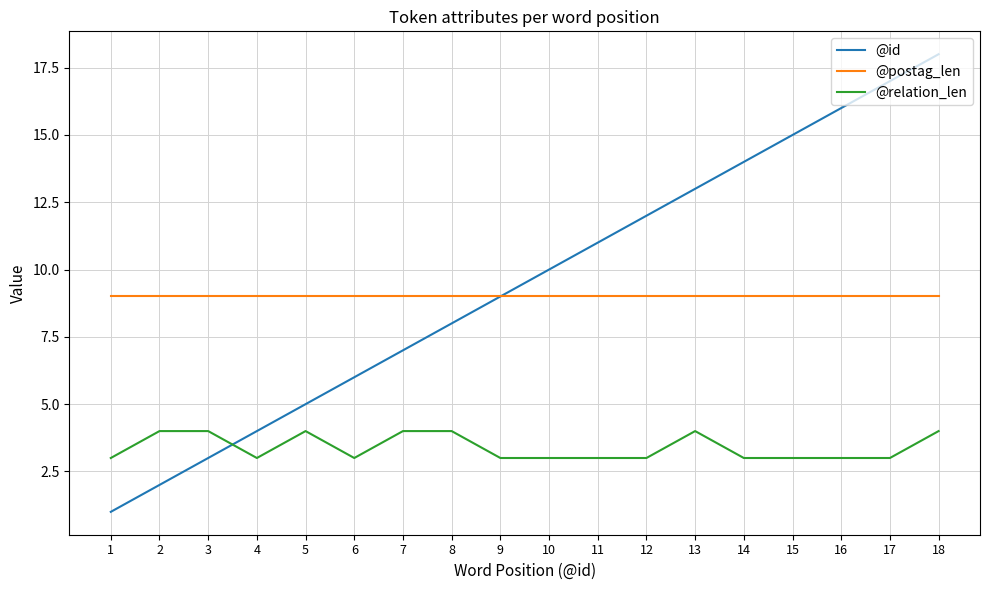

True or false: @relation_len and @postag_len intersect in this chart.

False